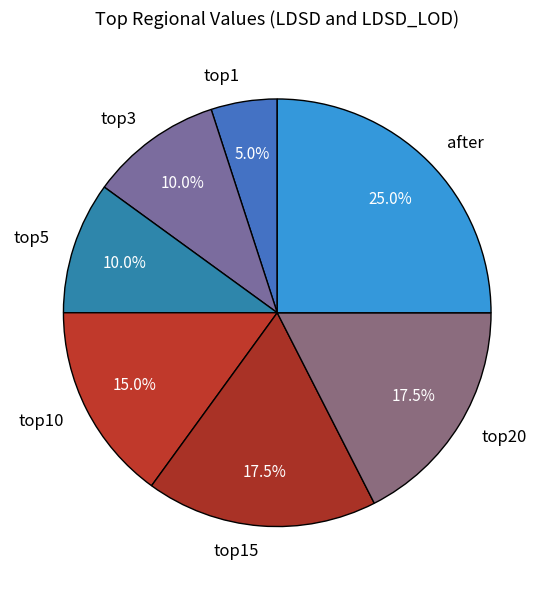

How many segments does this pie chart have?

7